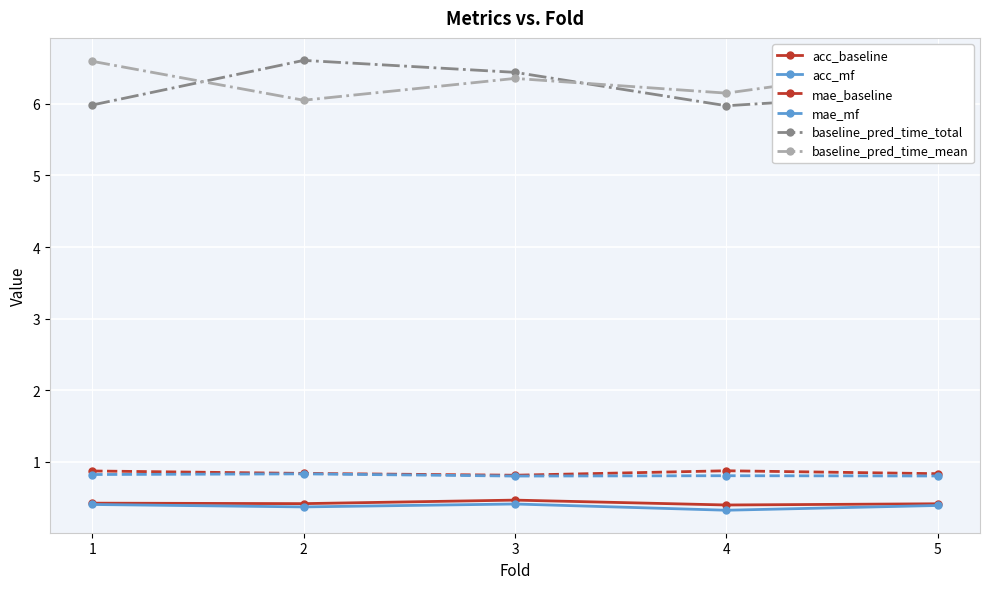

Between 3 and 4, which series saw the biggest shift?

baseline_pred_time_total